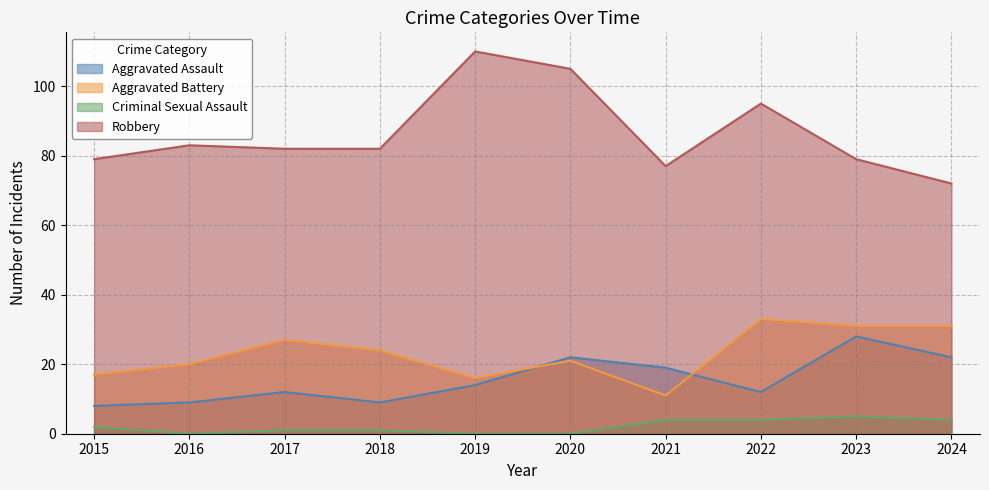

What is the spread (max minus min) of values at 2024?

68